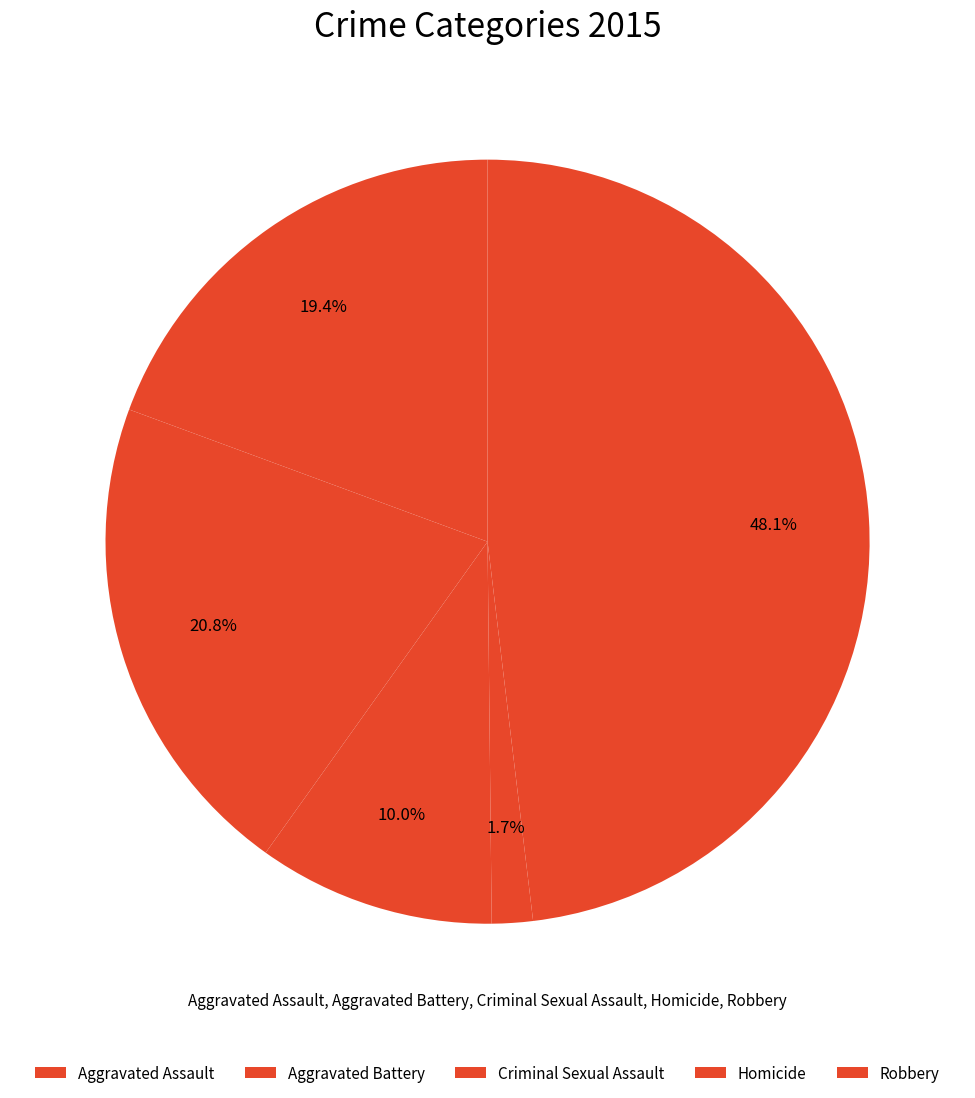

What is the total percentage of Robbery and Aggravated Battery?

68.9%